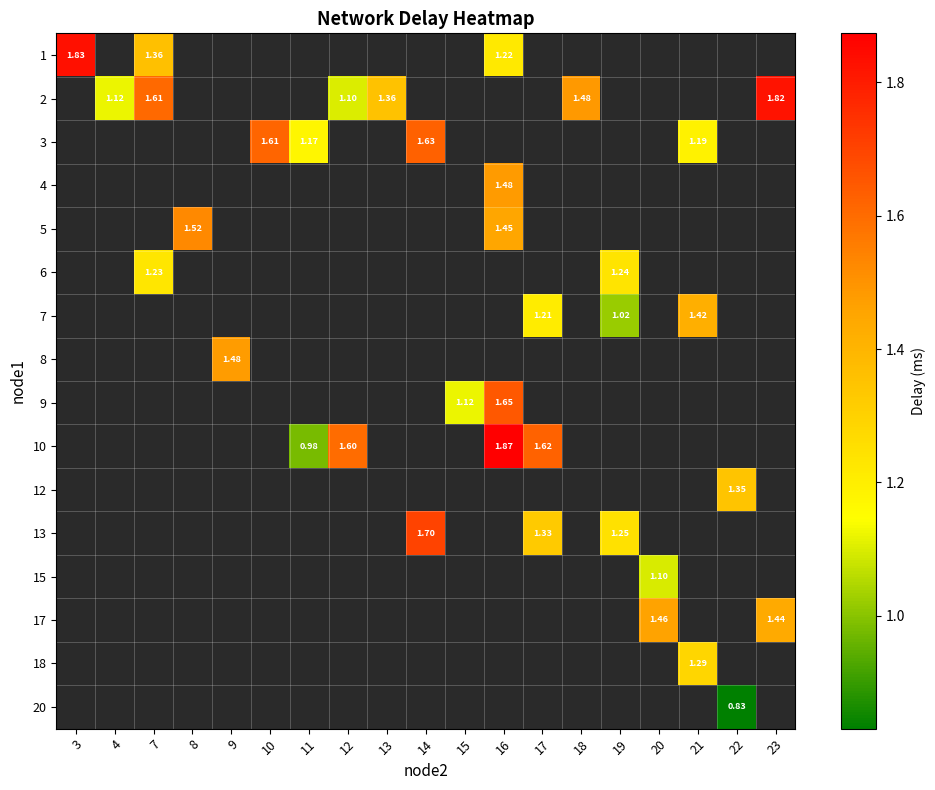

At how many categories does at least one series exceed 1?

19